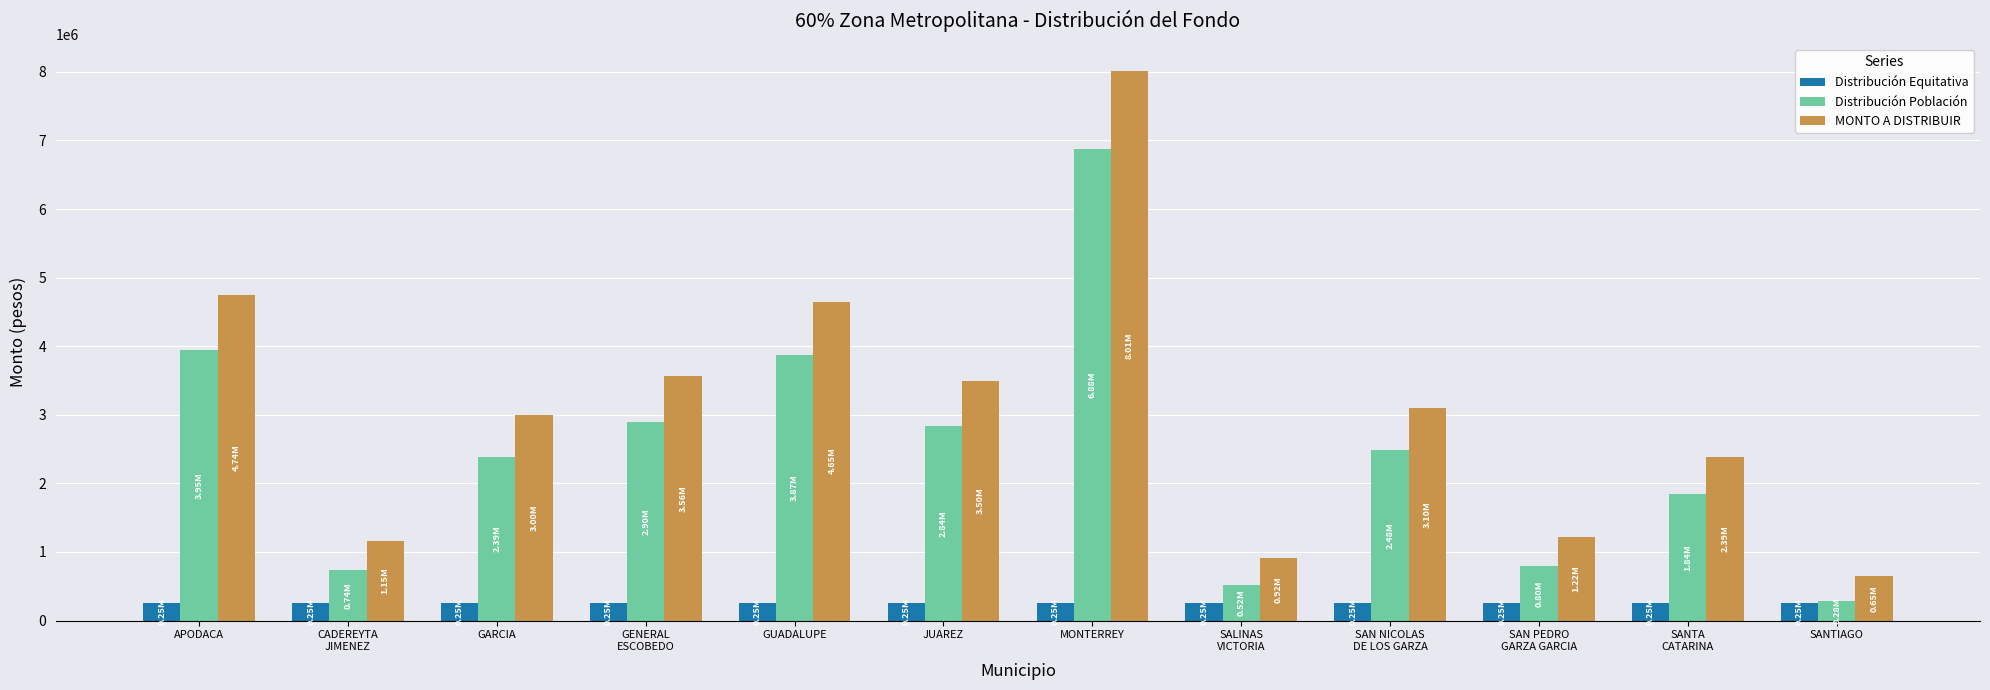

Which label corresponds to the largest value in the chart?

MONTERREY